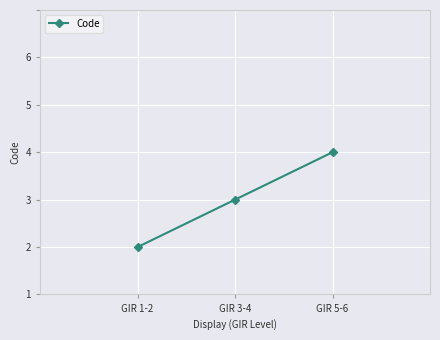

Is this an area chart (filled region under the line)?

No